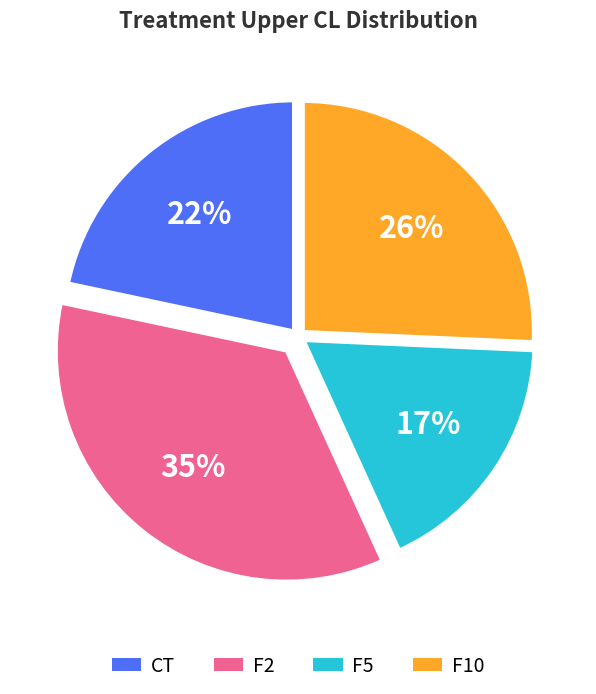

Between F5 and F10, which is larger?

F10